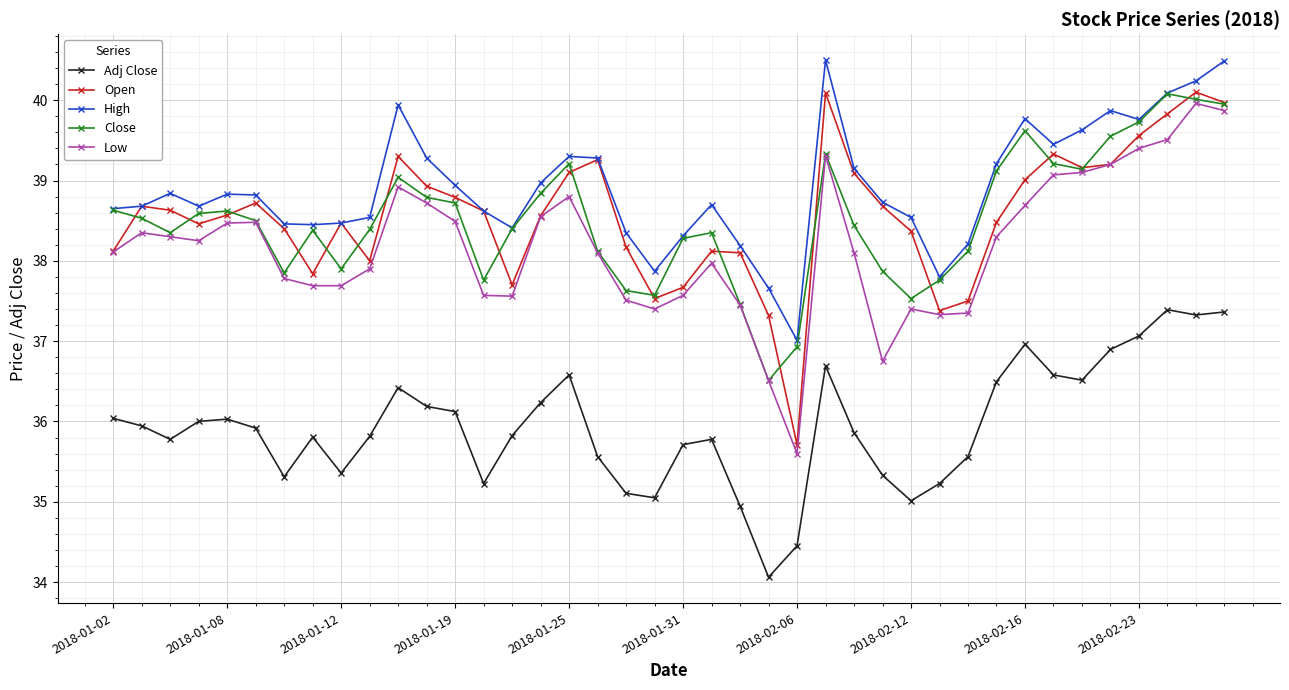

In Close, how many points are lower than both neighbors (excluding endpoints)?

8